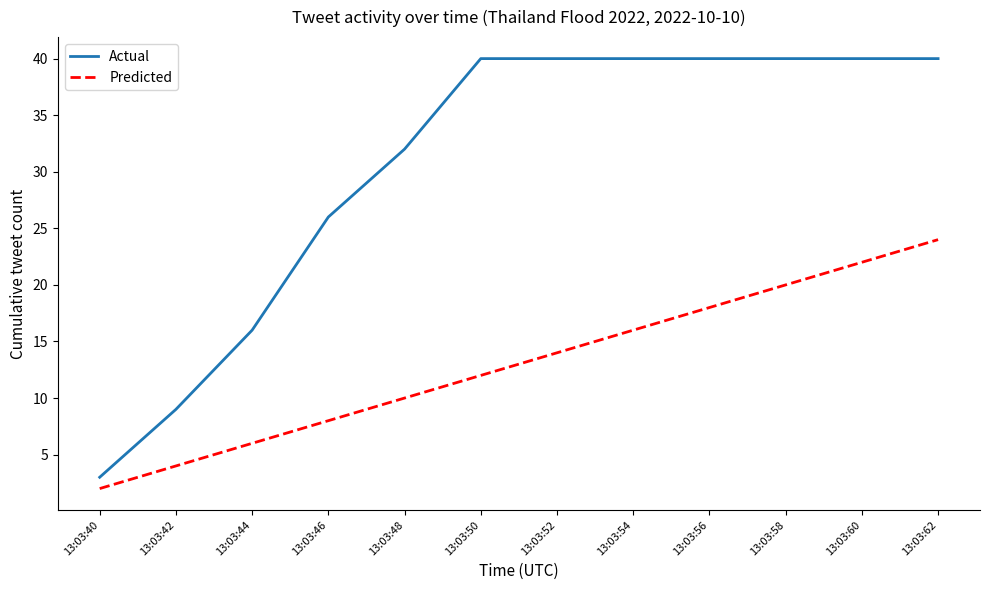

What is the approximate value of Actual at 13:03:46, to the nearest 10?

30